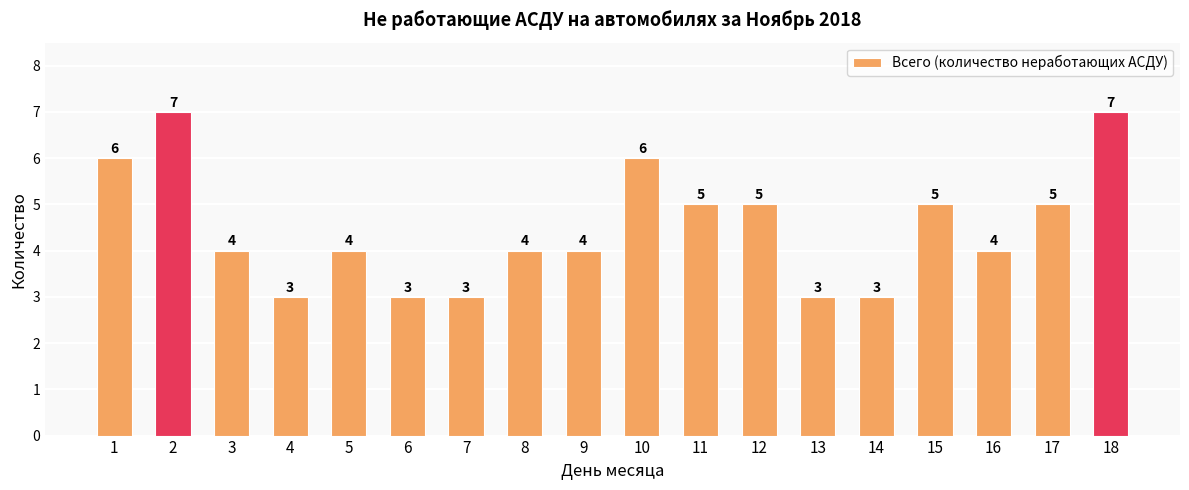

What is the value of the 14th bar from the left?

3